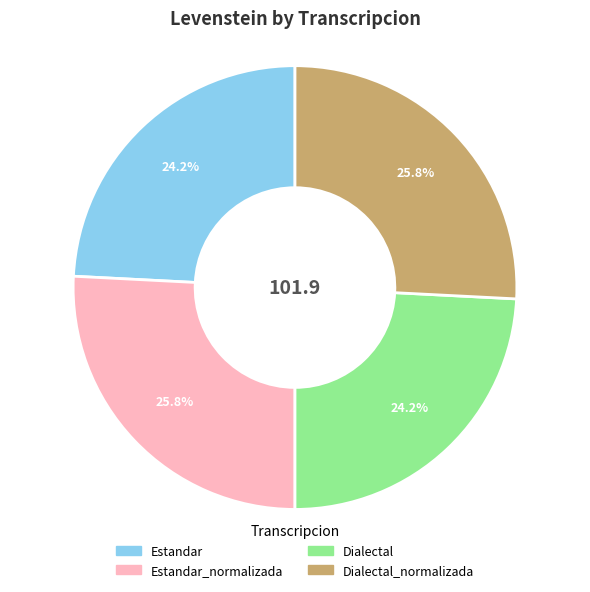

To the nearest percent, what is the average slice percentage?

25%